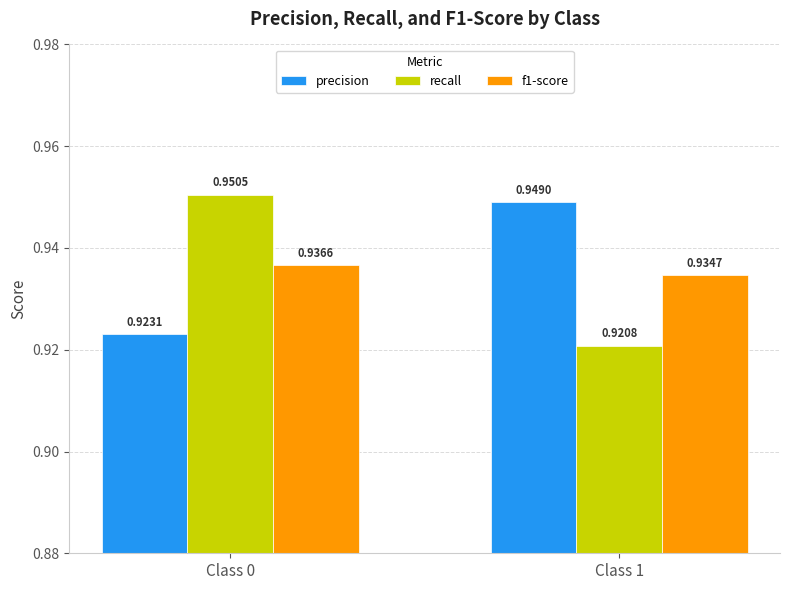

What are all the series names shown in the legend?

precision, recall, f1-score